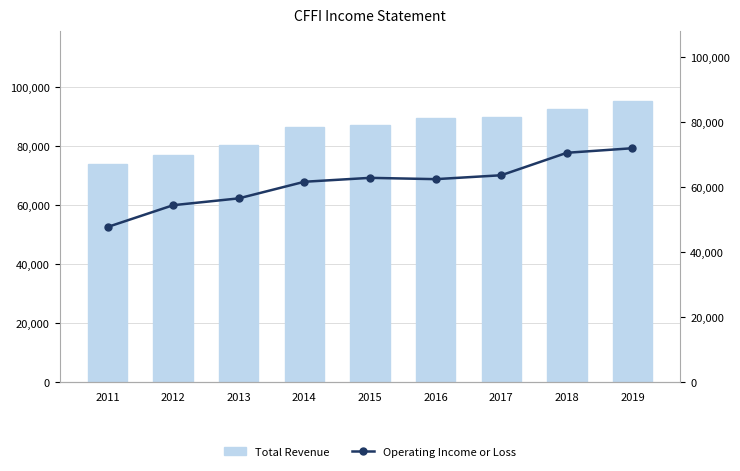

Which category has the lowest value across all series?

2011